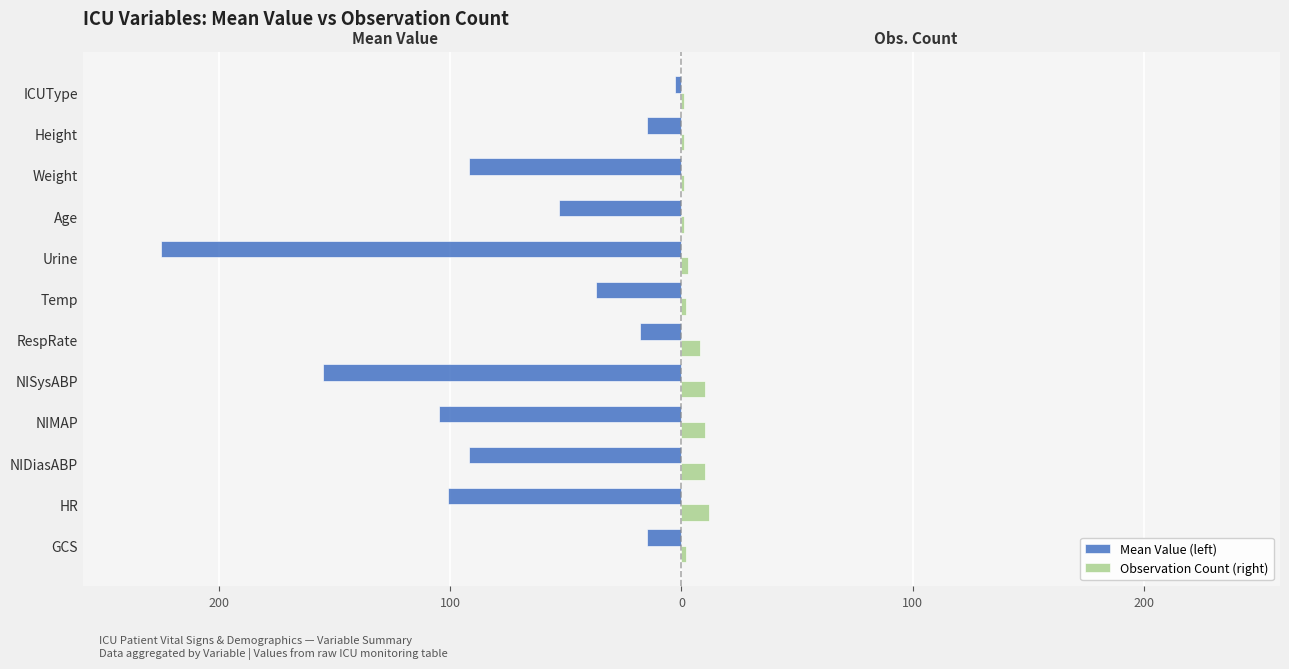

What is the difference between the maximum and minimum values in the Mean Value (left) series?

222.0